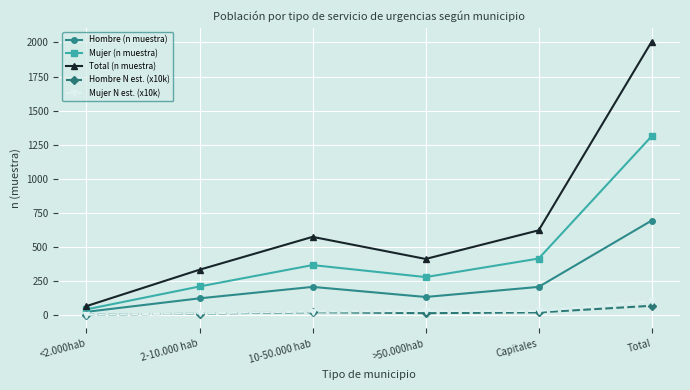

At how many categories does at least one series exceed 350?

4